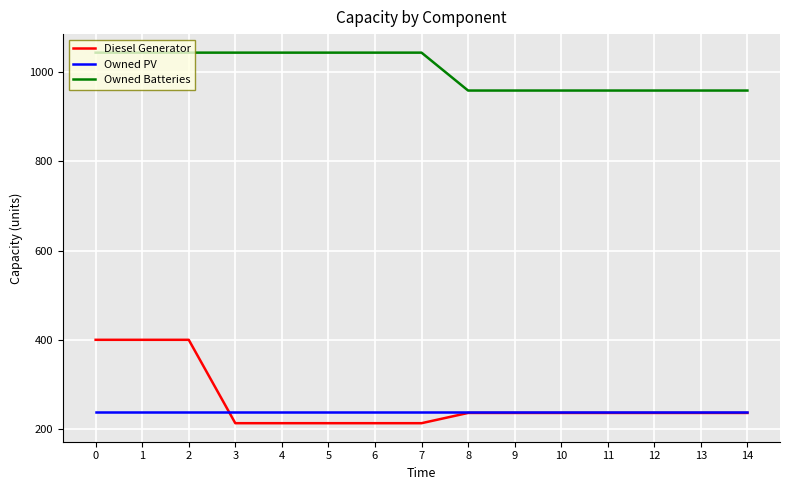

What is the sum of the Owned Batteries values at 1 and 14?

2003